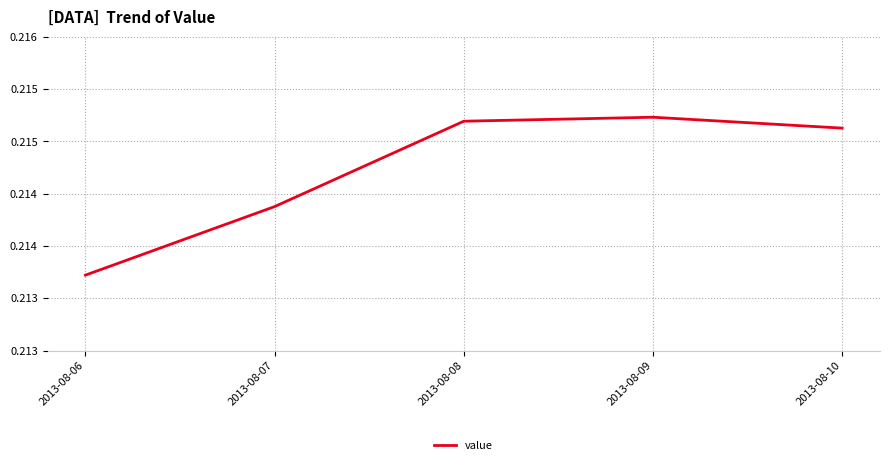

Reading left to right, what are all the values shown in this chart?

2013-08-06=0.2	2013-08-07=0.2	2013-08-08=0.2	2013-08-09=0.2	2013-08-10=0.2